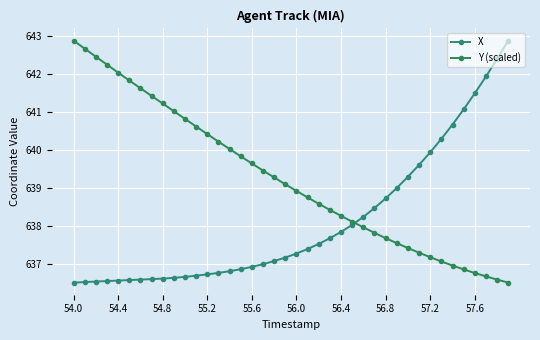

How many lines are shown in the chart?

2